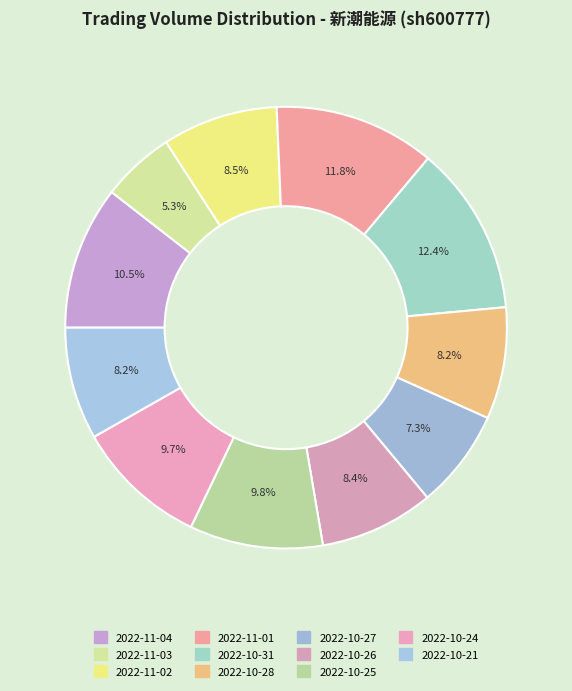

Count the number of slices in the pie.

11